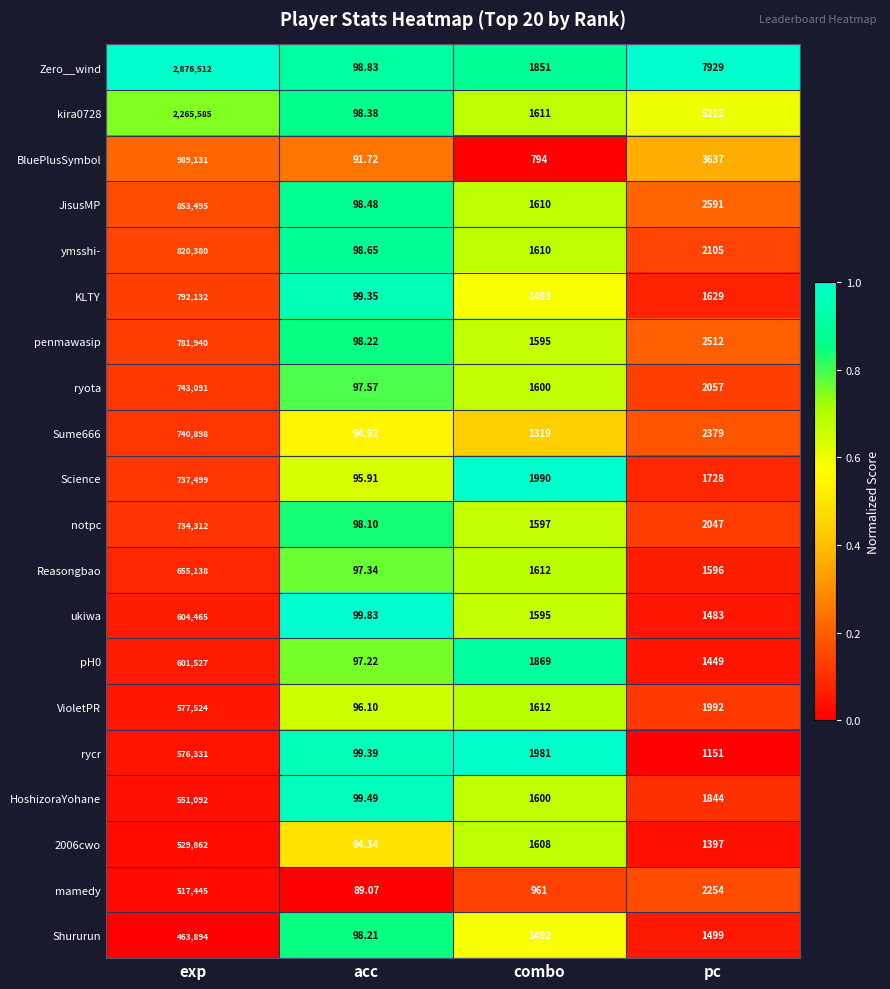

At which label does ukiwa first exceed 1595?

exp